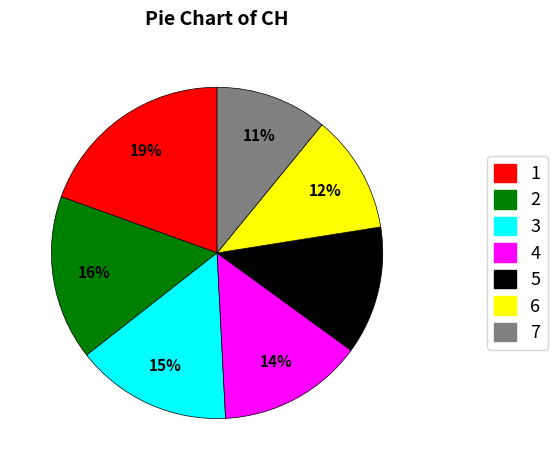

Is there any slice that represents more than half of the pie?

No